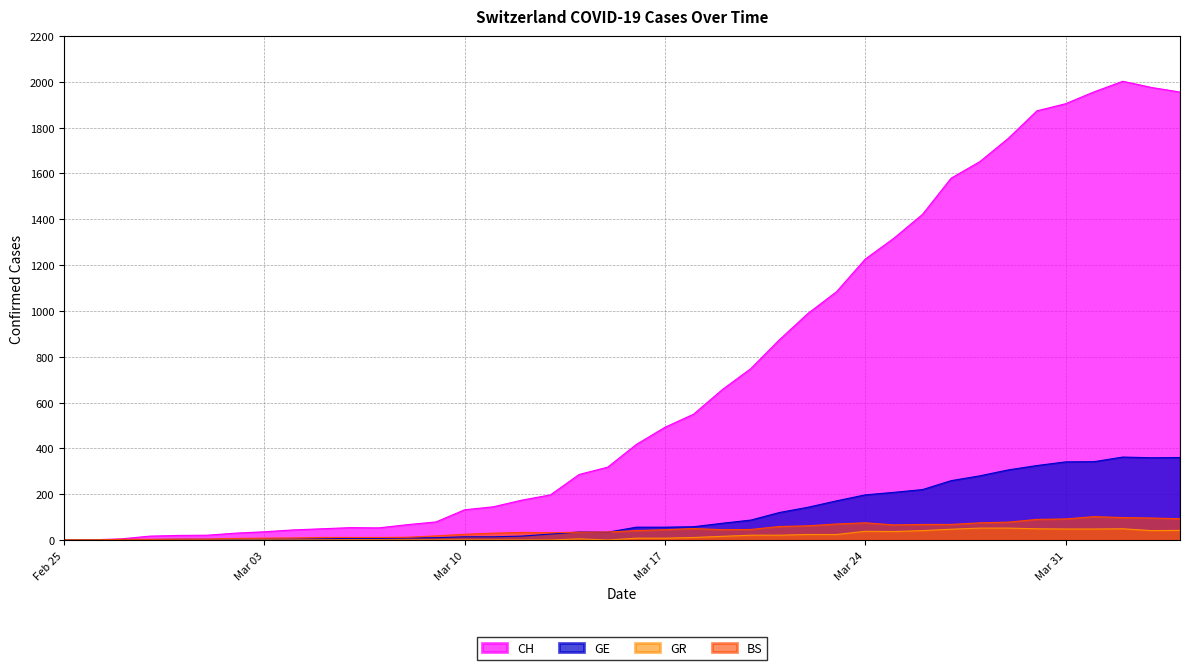

What position from the right is 2020-02-26?

39